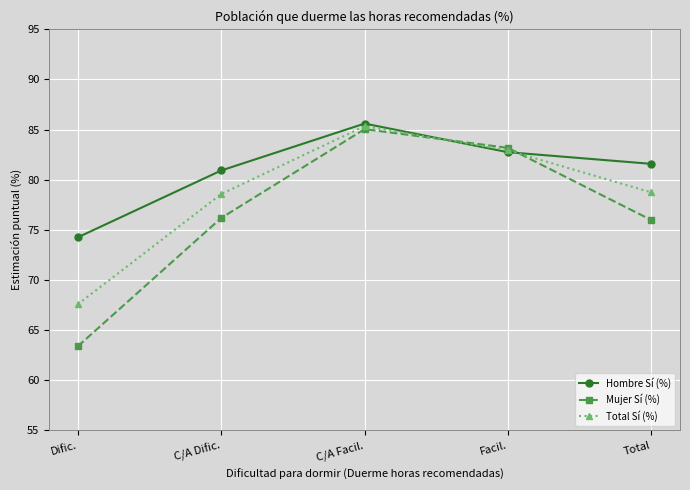

How many interior local peaks does the Mujer Sí (%) series have?

1